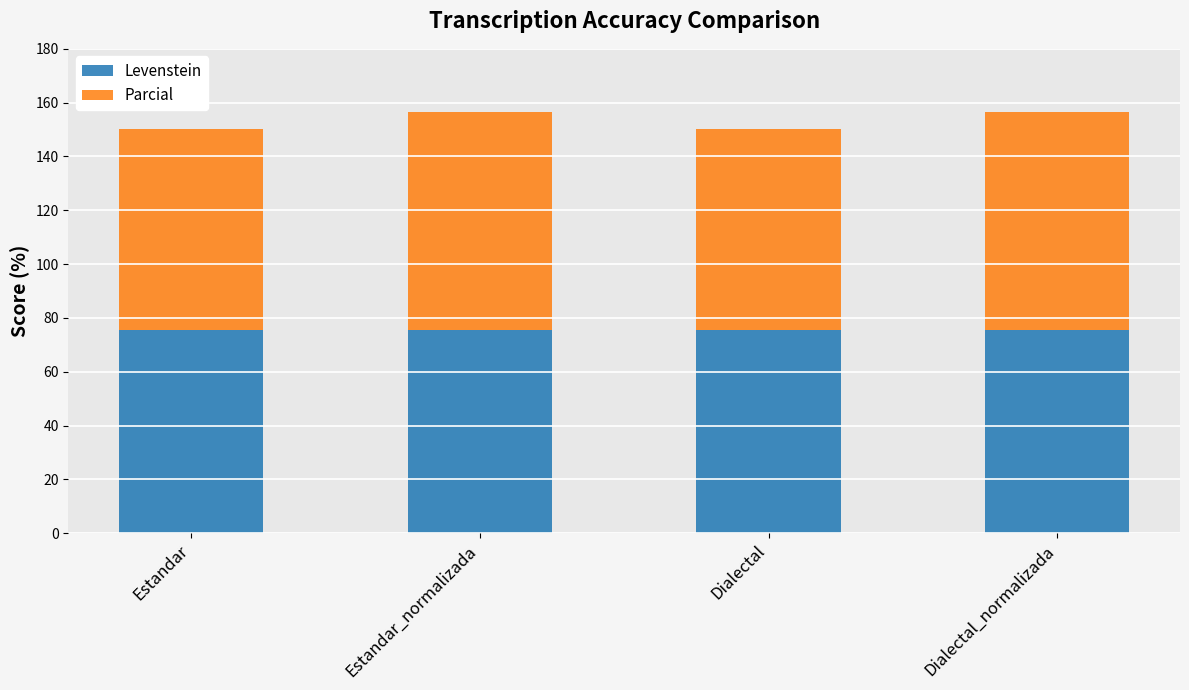

What is the total value across all series at Dialectal_normalizada?

156.6